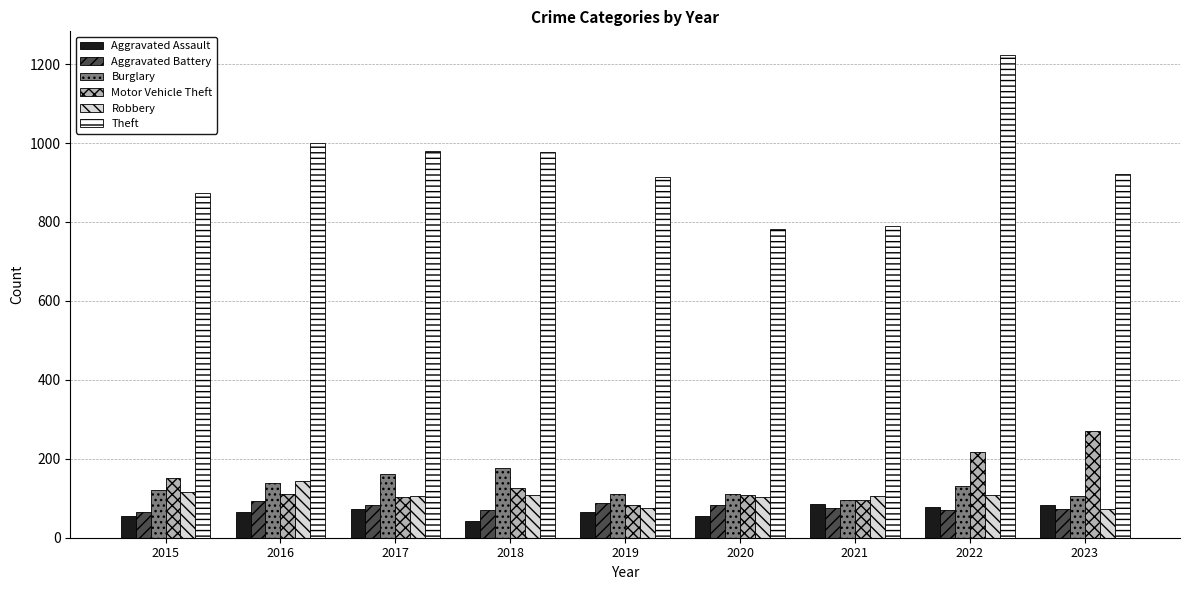

At which category is the sum across all series the highest?

2022